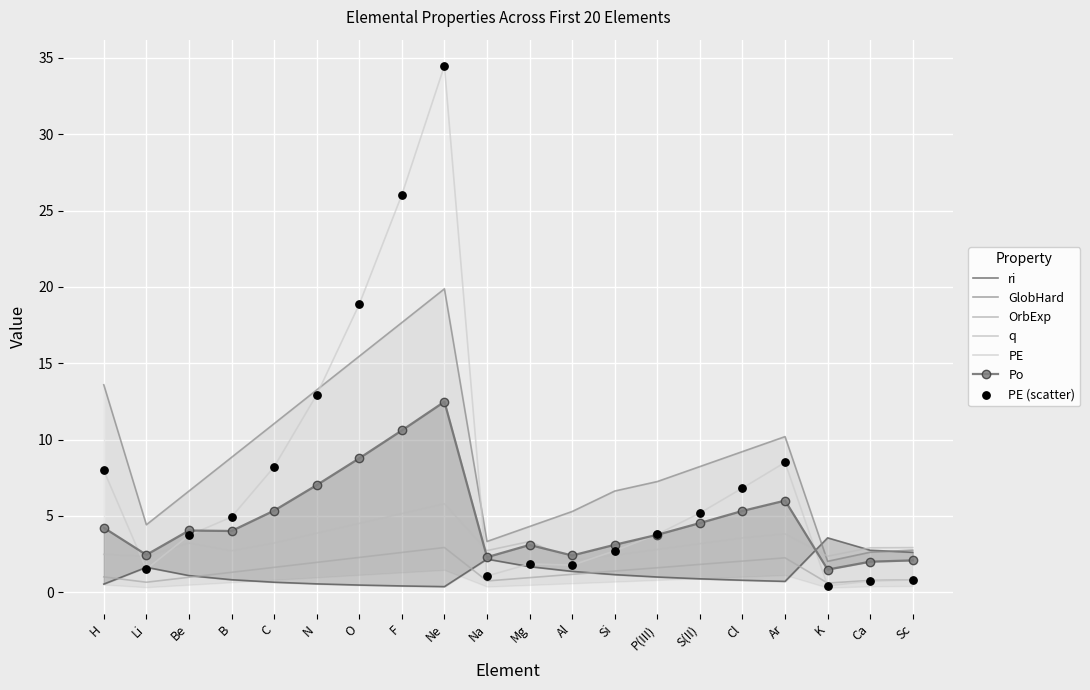

Which series has the largest Y range (max minus min)?

PE